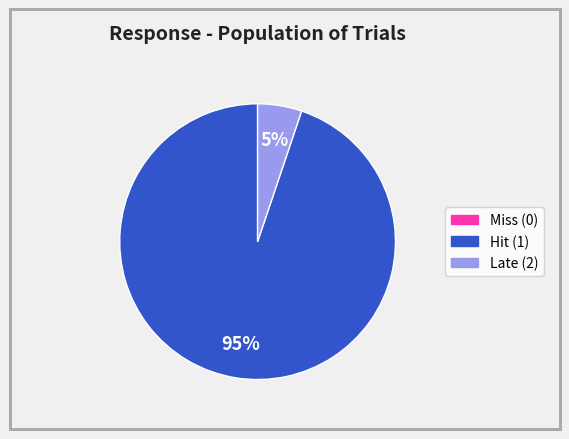

To the nearest percent, what is the average slice percentage?

33%